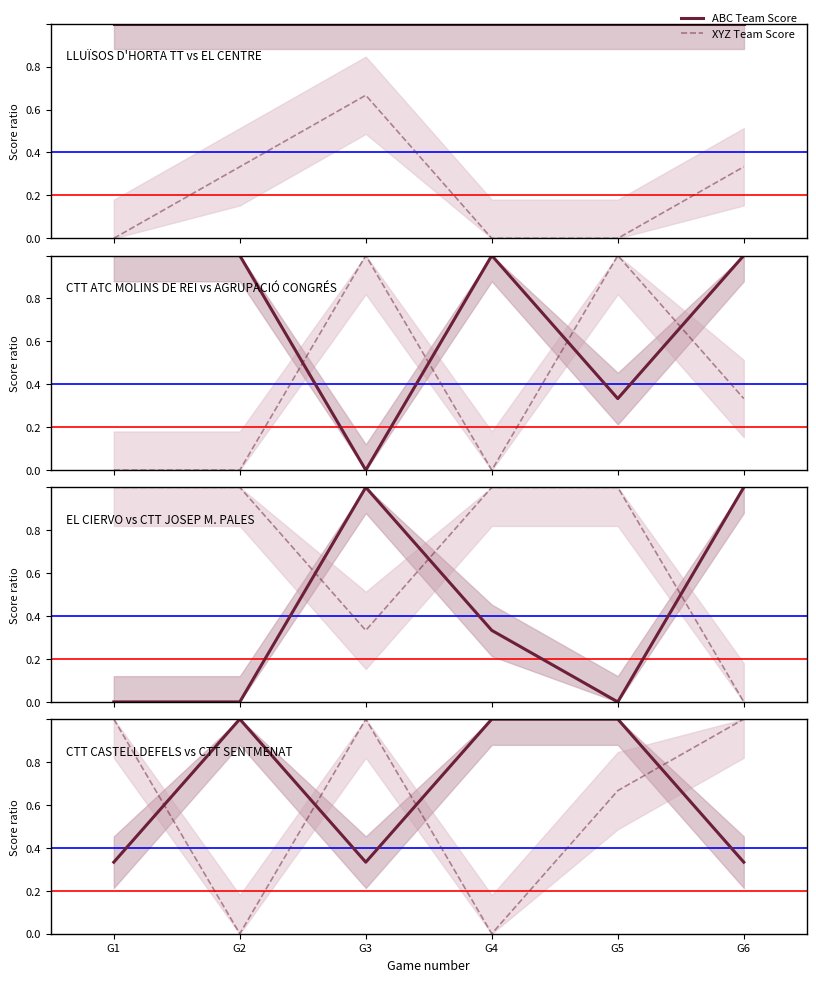

How many lines are shown in the chart?

2